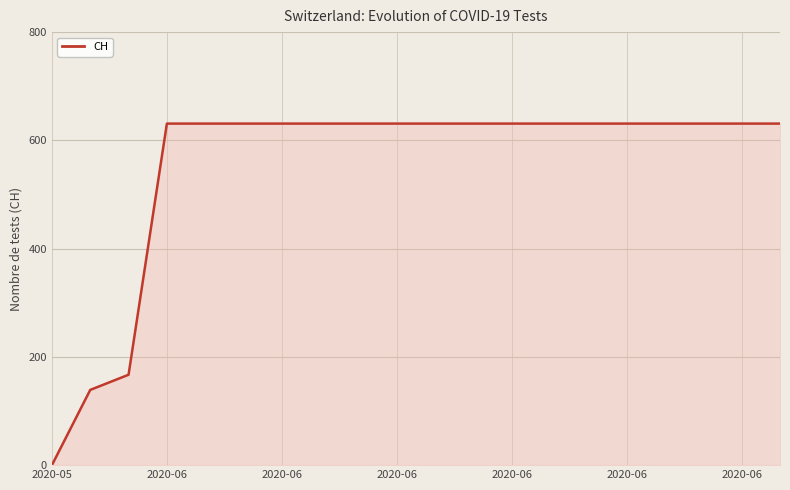

What is the maximum value shown in the chart?

631